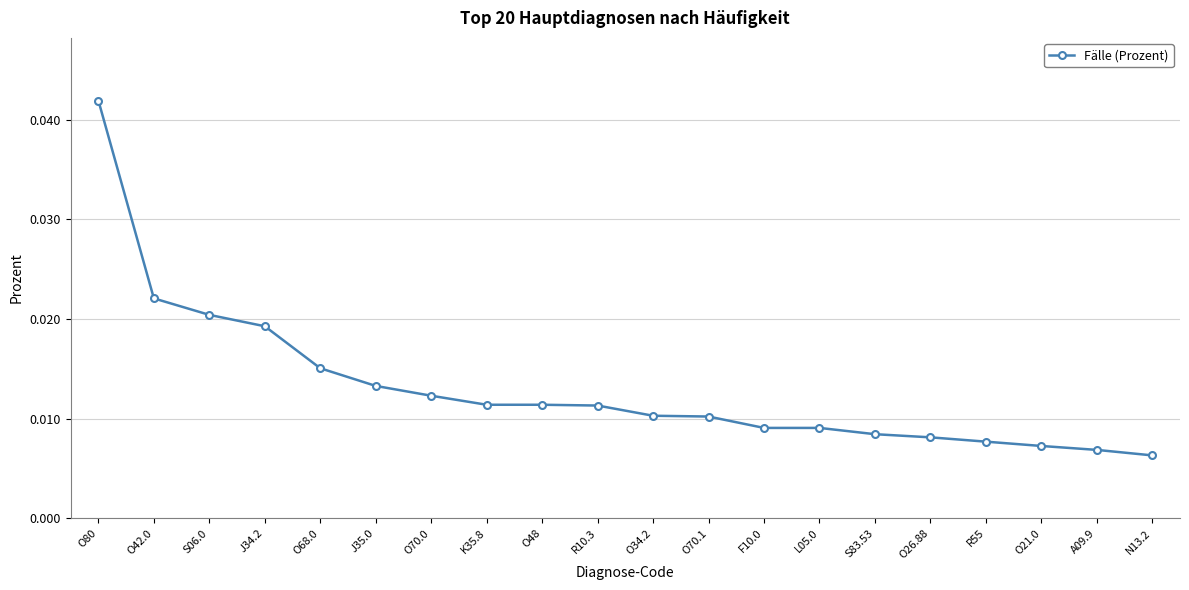

Does the chart display data point markers on the line(s)?

Yes